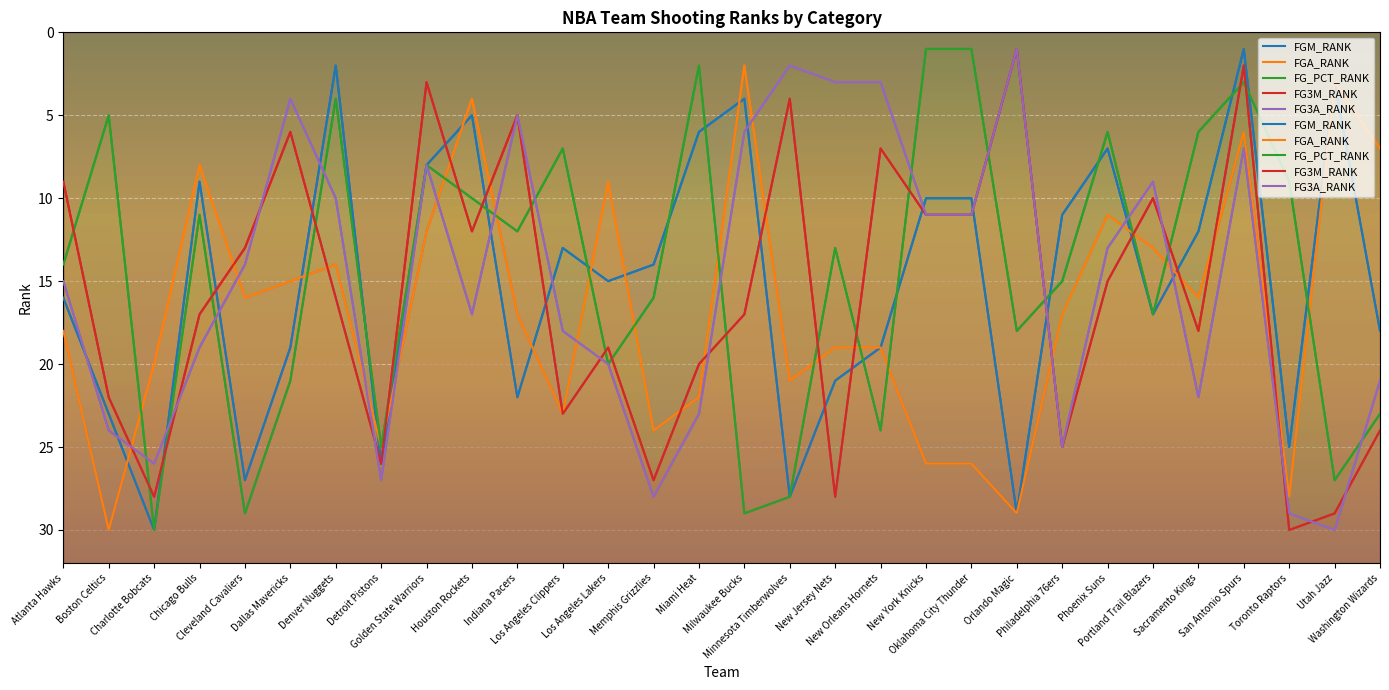

Does the chart display data point markers on the line(s)?

No